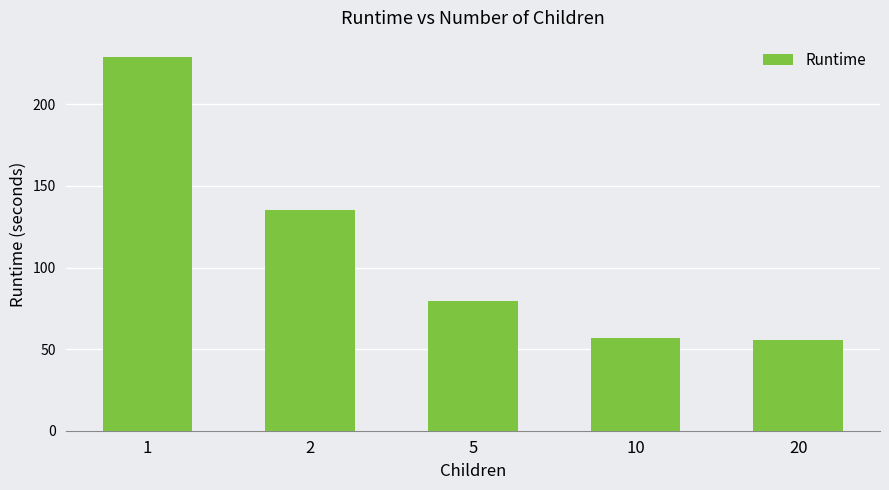

At which label does the data first exceed 79?

1